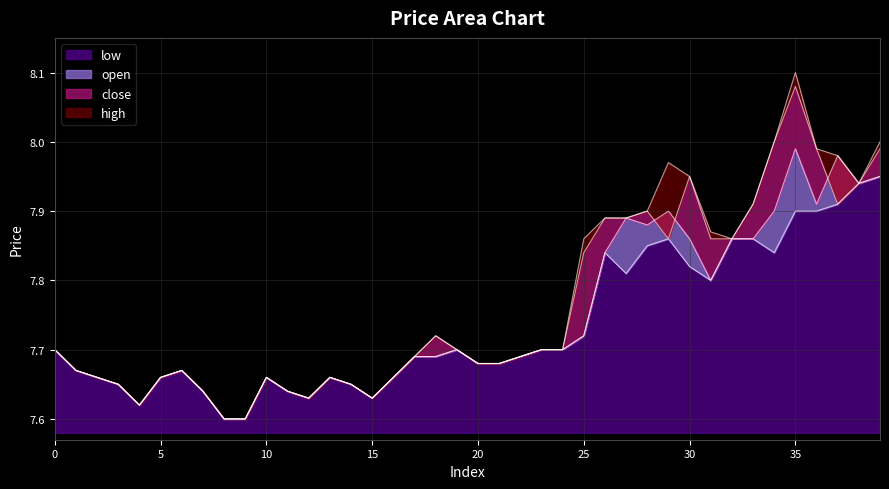

What is the difference between the second highest and minimum values in the open series?

0.4